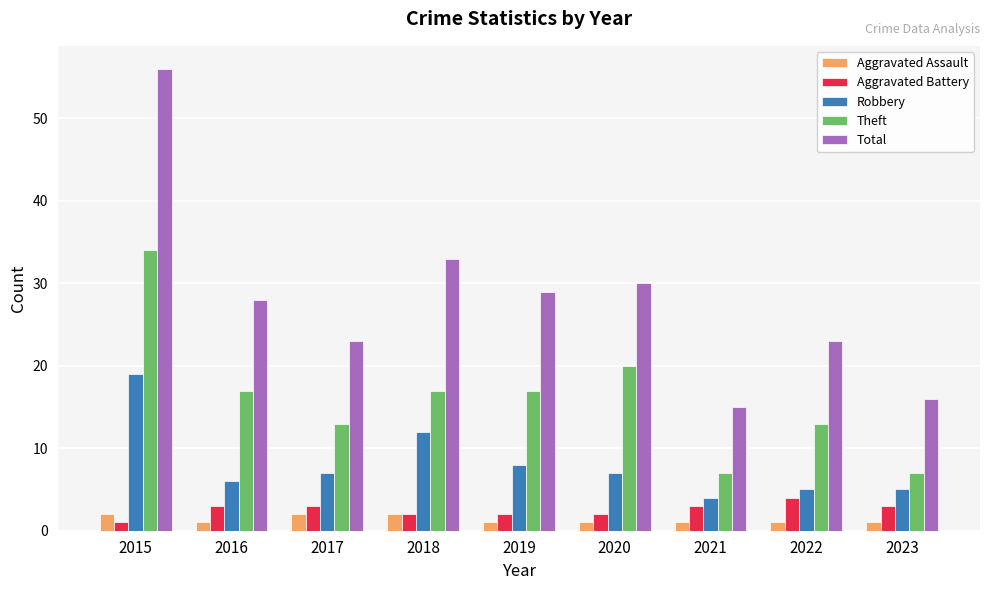

At which category is the sum across all series the highest?

2015